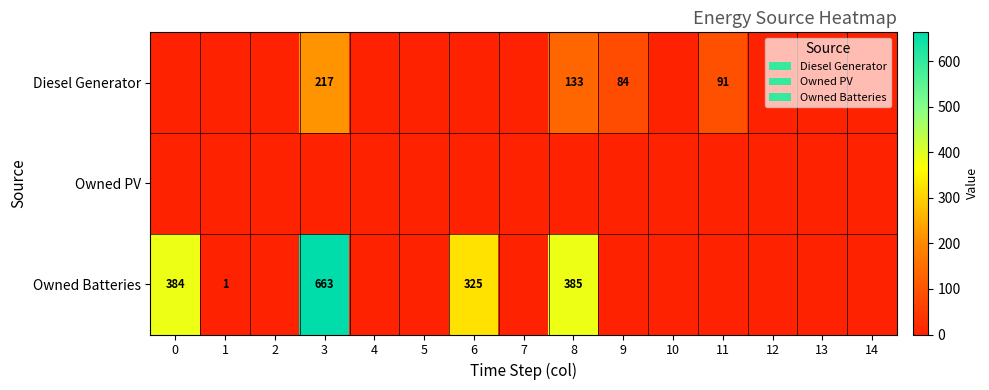

What is the sum of all Owned Batteries values?

1758